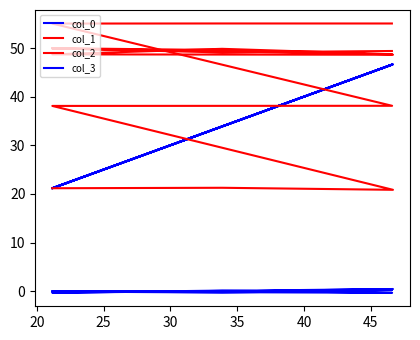

Is it true that col_3 equals -0.0 at 15?

False